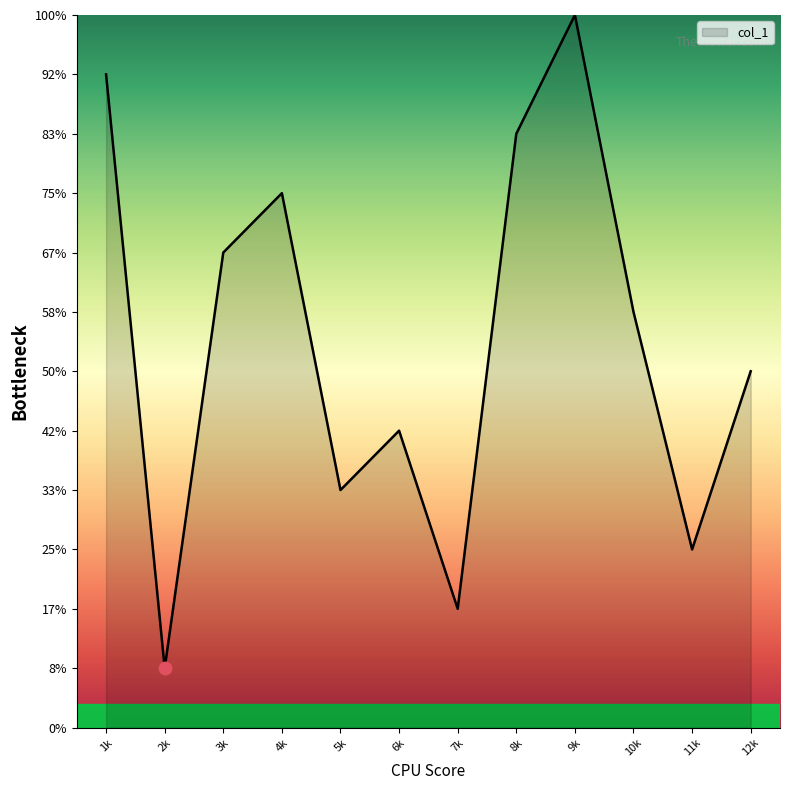

True or false: the data has more than 0 interior local peaks.

True